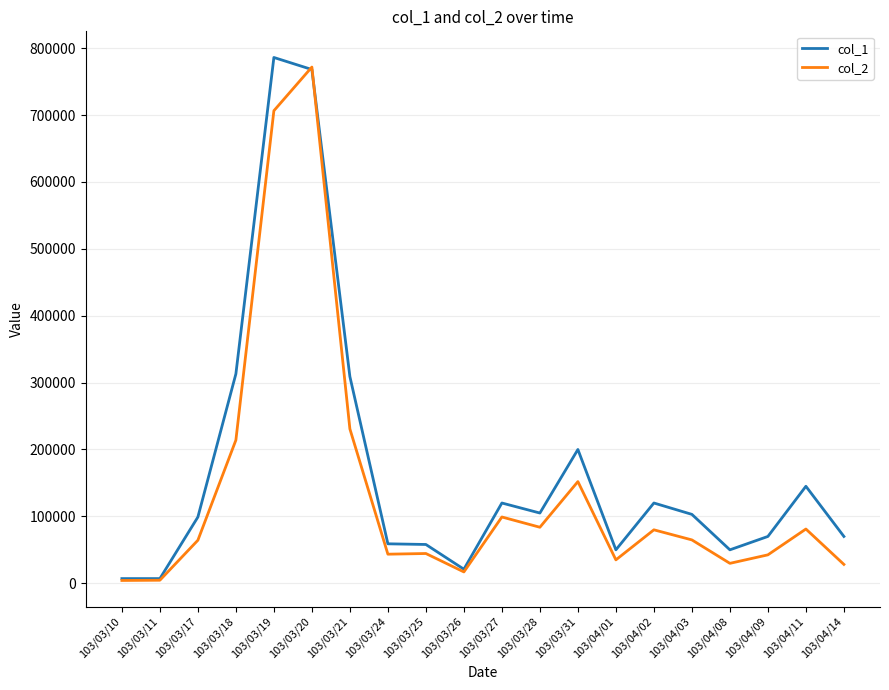

At which label does col_1 first exceed 103000?

103/03/18